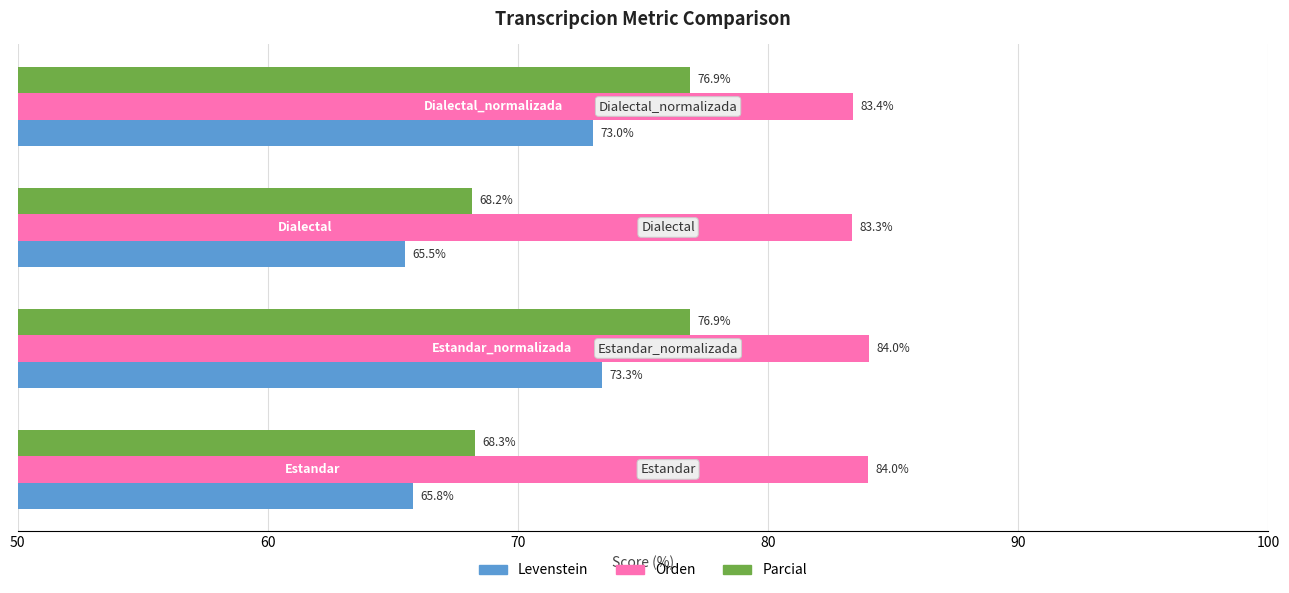

What is the minimum value shown in the chart?

65.5